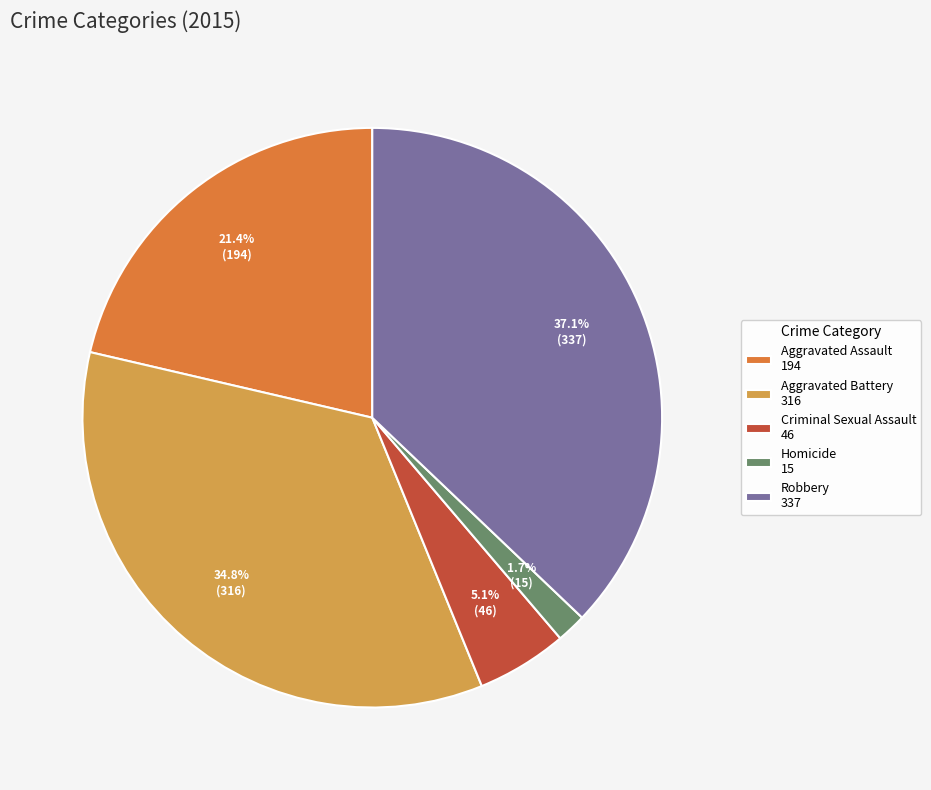

Do Criminal Sexual Assault and Aggravated Battery together represent more than half of the pie?

No